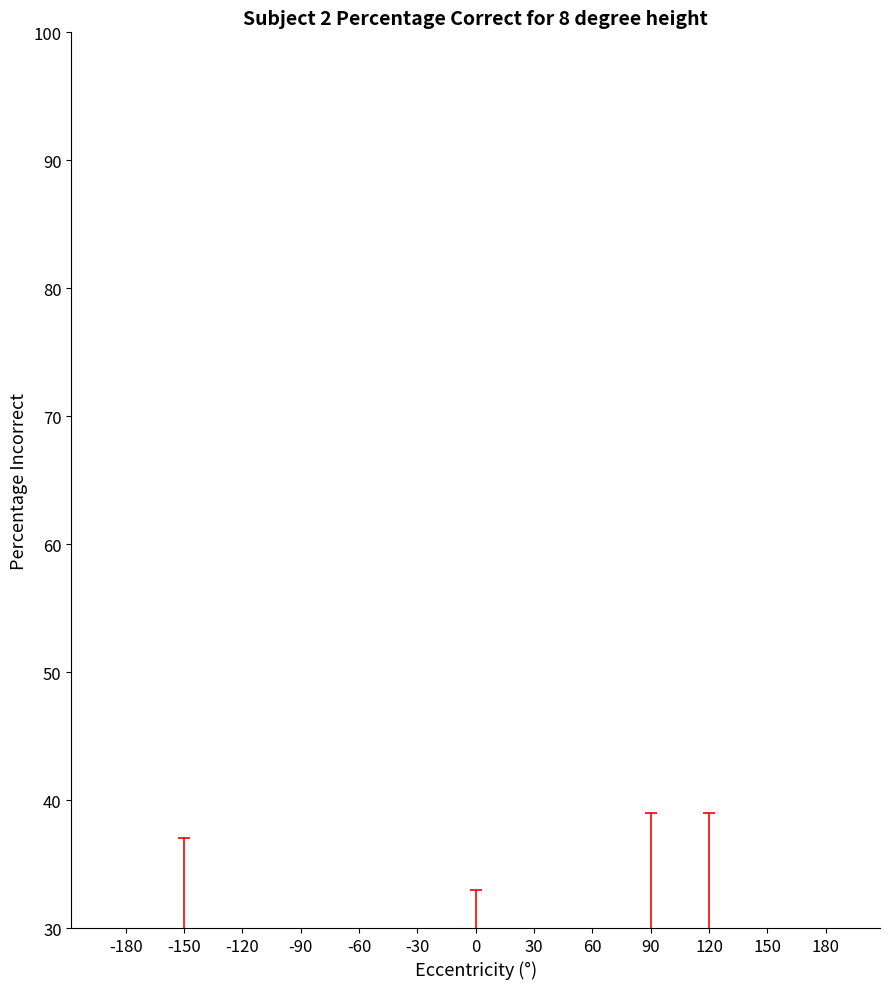

What is the sum of the values at -120 and 150?

28